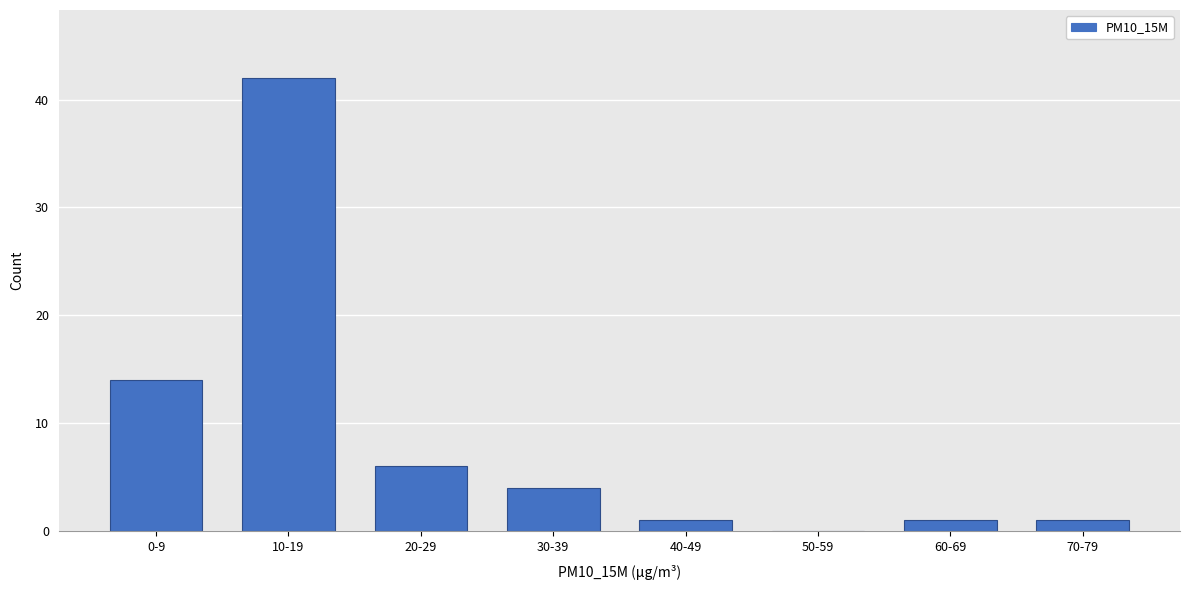

Reading right to left, transcribe all the data shown in this chart.

70-79=1	60-69=1	50-59=0	40-49=1	30-39=4	20-29=6	10-19=42	0-9=14